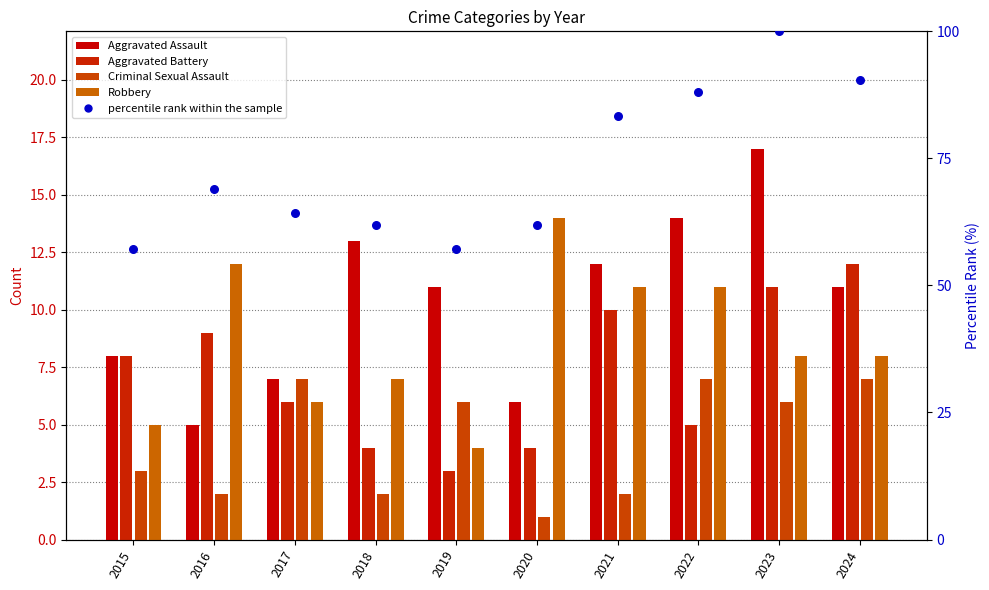

At which category is the sum across all series the highest?

2023